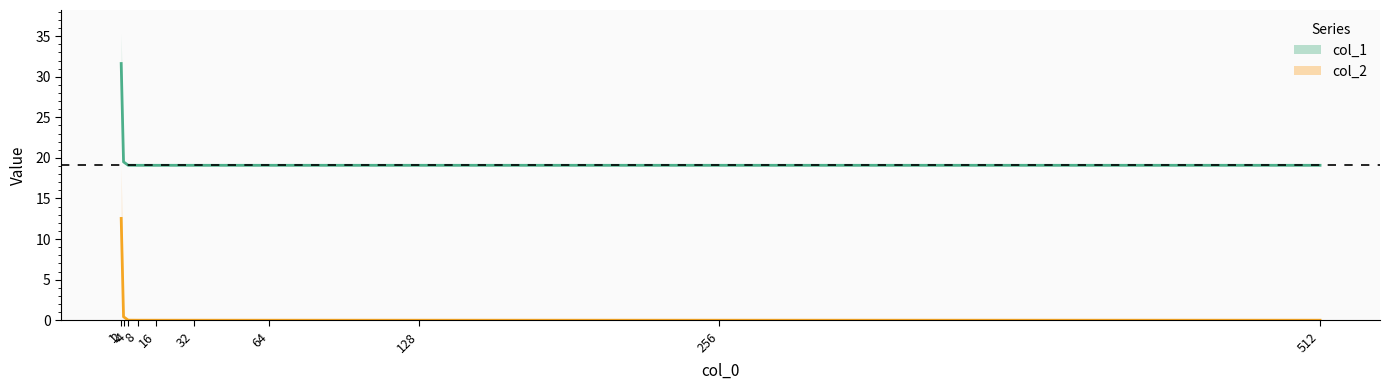

Where is col_2 nearest to the value 6?

2